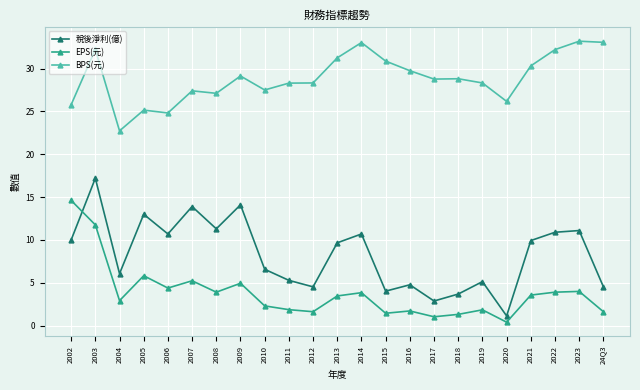

Is the value of BPS(元) at 2016 greater than the value of EPS(元) at 2009?

Yes